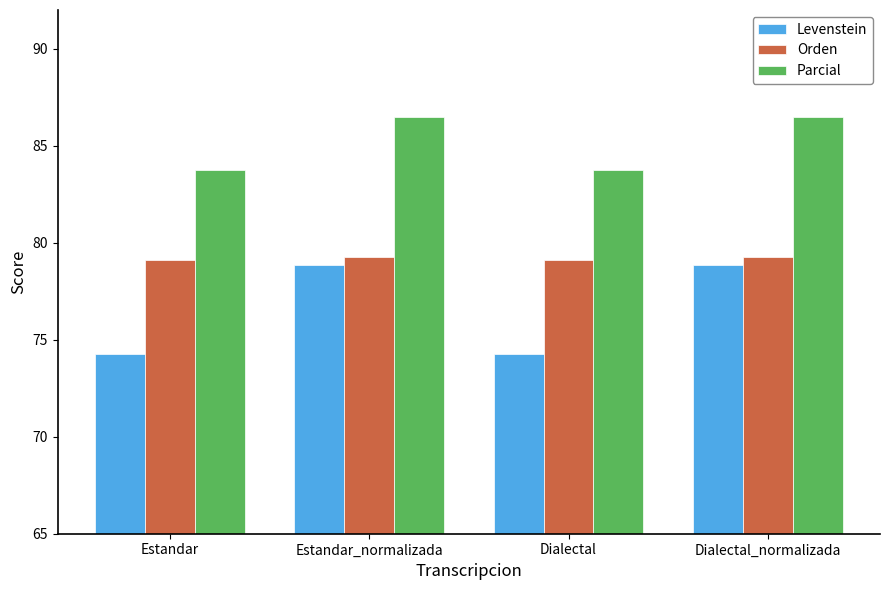

How many groups of bars are there?

4